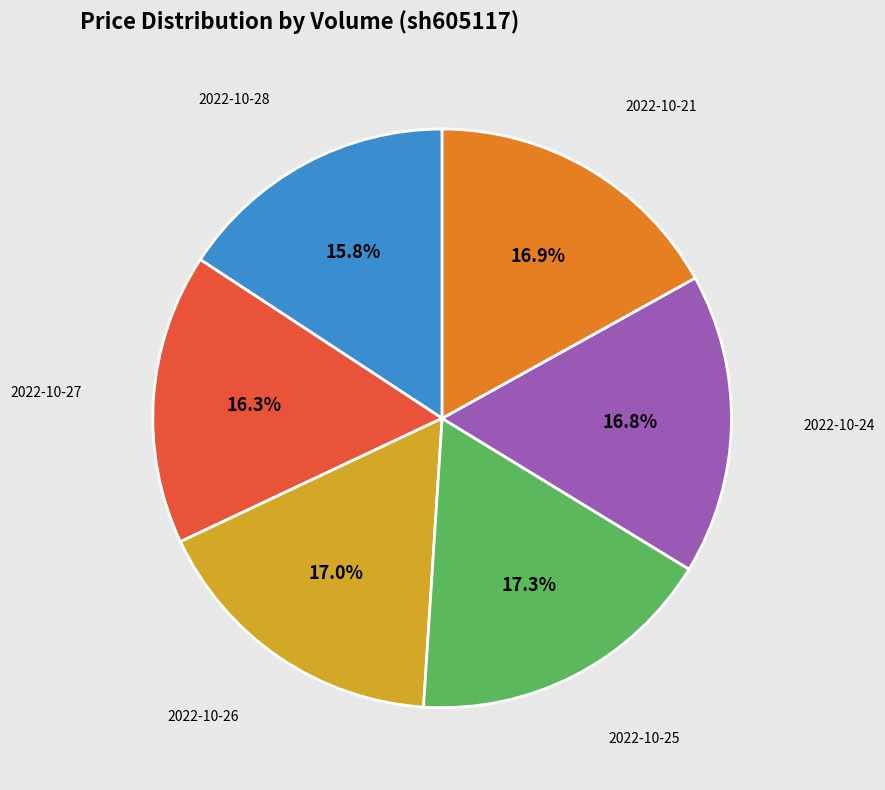

Does any single category account for the majority?

No